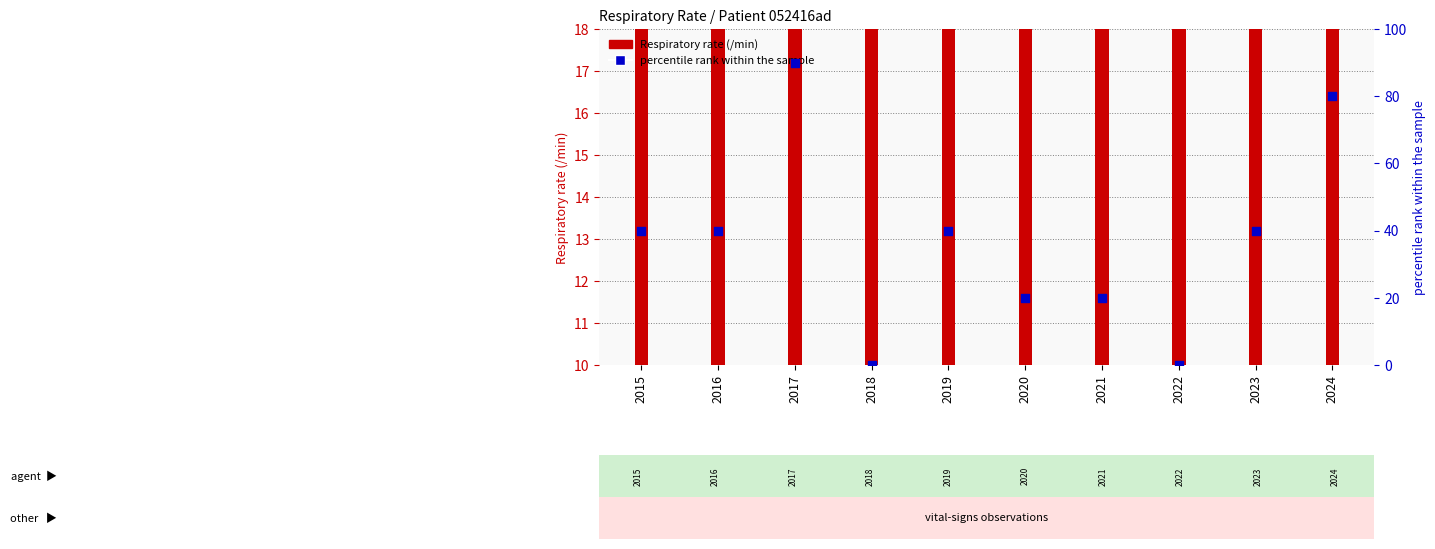

At how many categories does at least one series exceed 79?

2